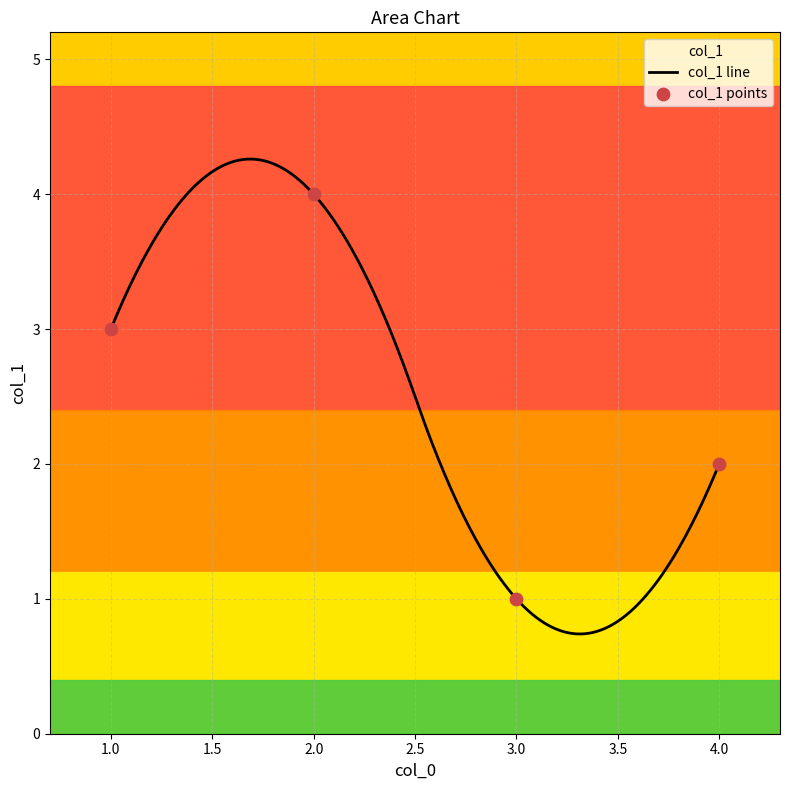

Which has a higher value, 2 or 4?

2